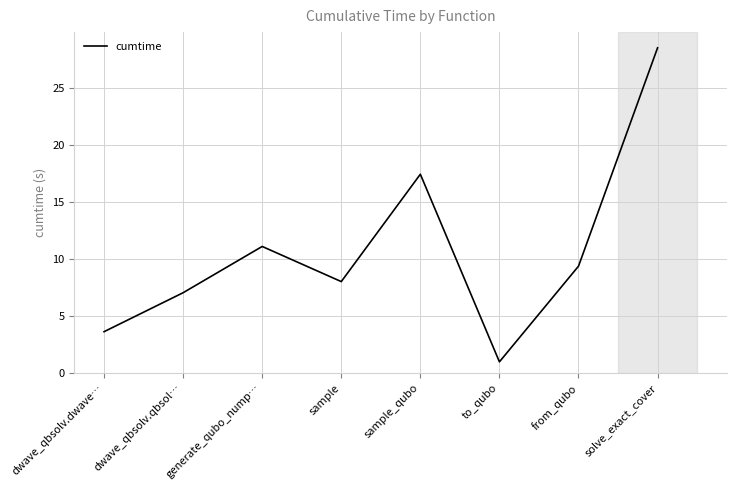

At which category does the chart reach its minimum across all series?

to_qubo